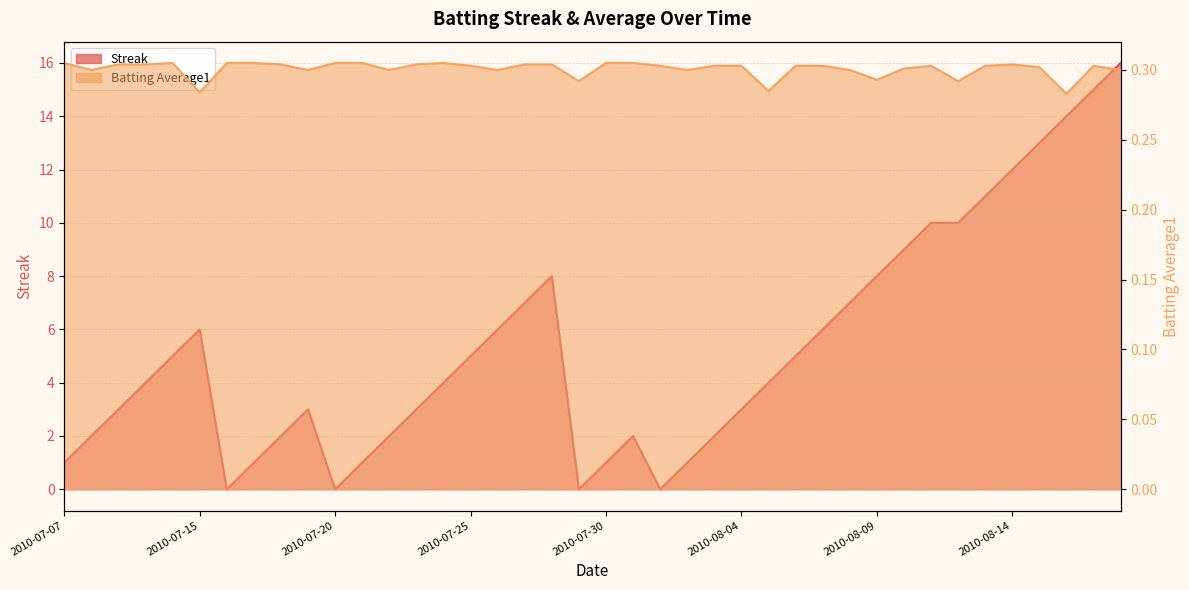

What is the sum of all Batting Average1 values?

12.0